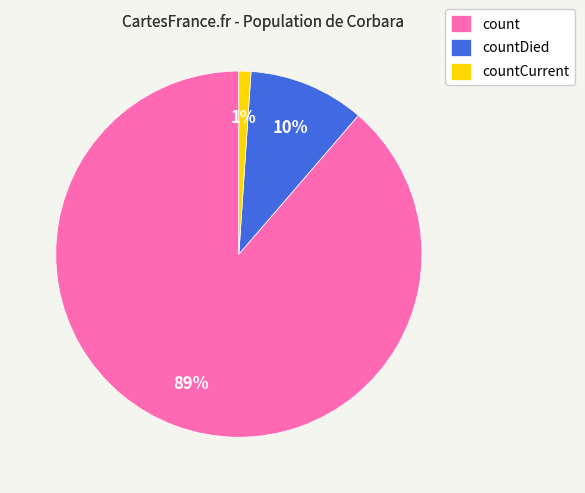

What percentage is the countDied slice, to the nearest percent?

10%